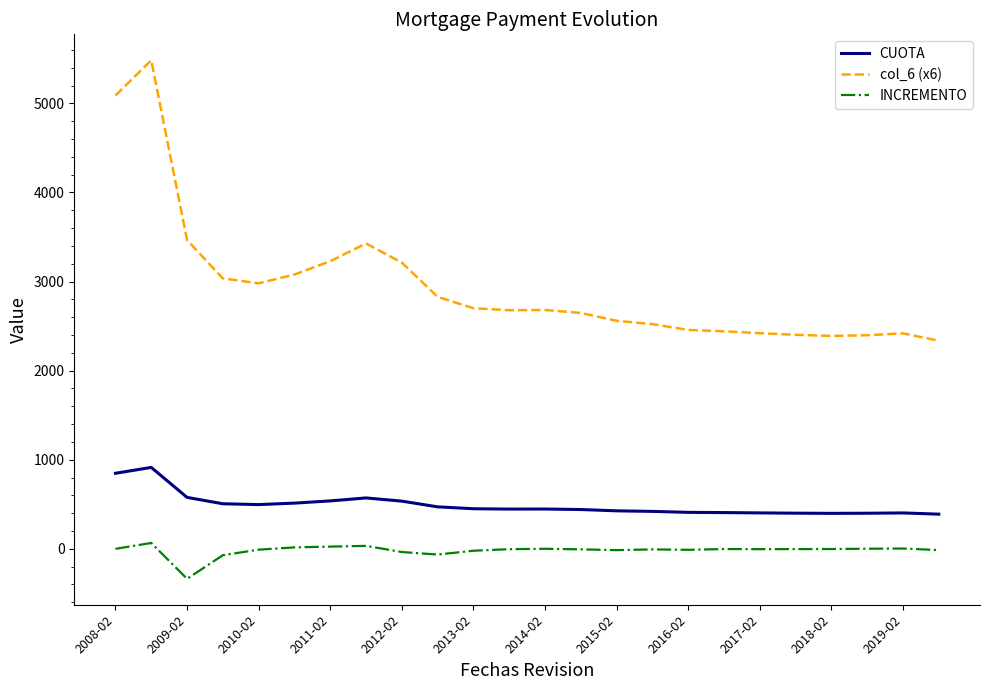

Rank the series by their maximum value, from lowest to highest.

INCREMENTO, CUOTA, col_6 (x6)